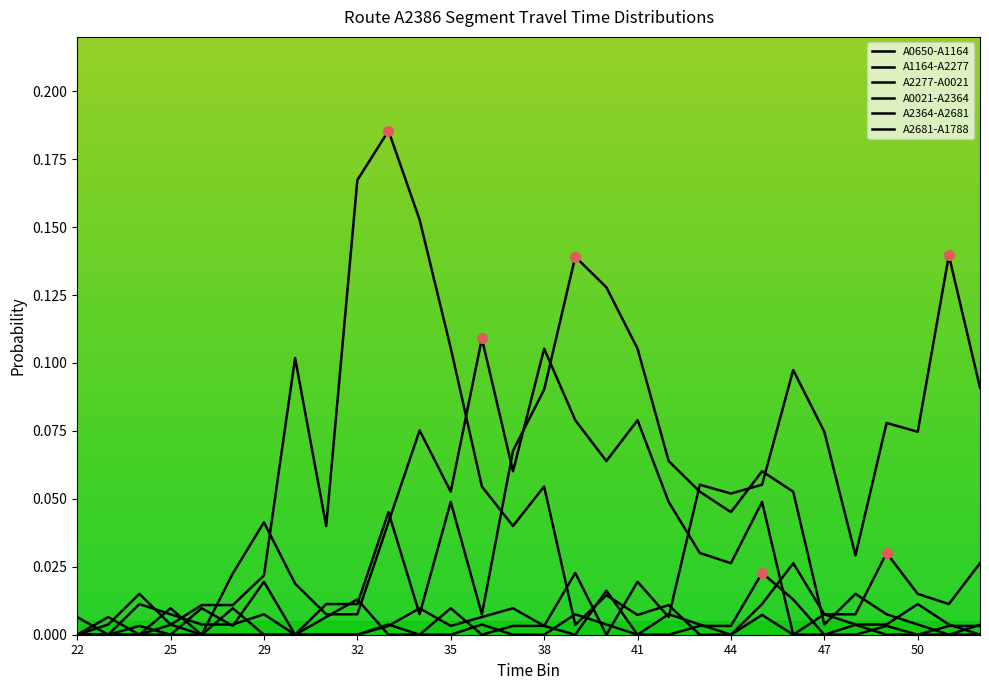

True or false: A2681-A1788 and A2277-A0021 intersect in this chart.

True